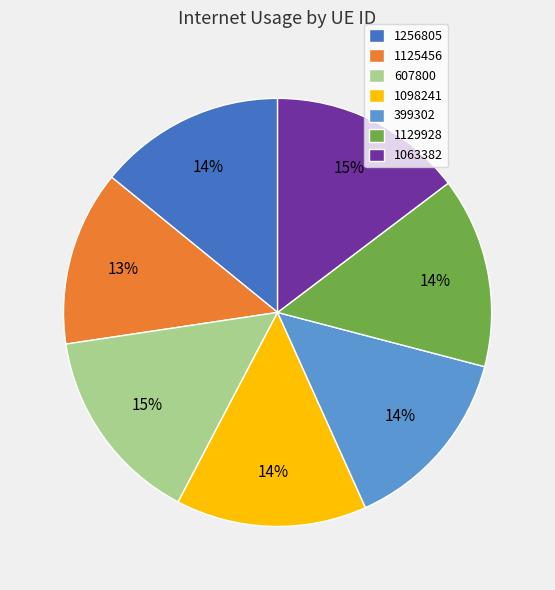

What is the ratio of the value at 1098241 to the value at 399302?

1.0